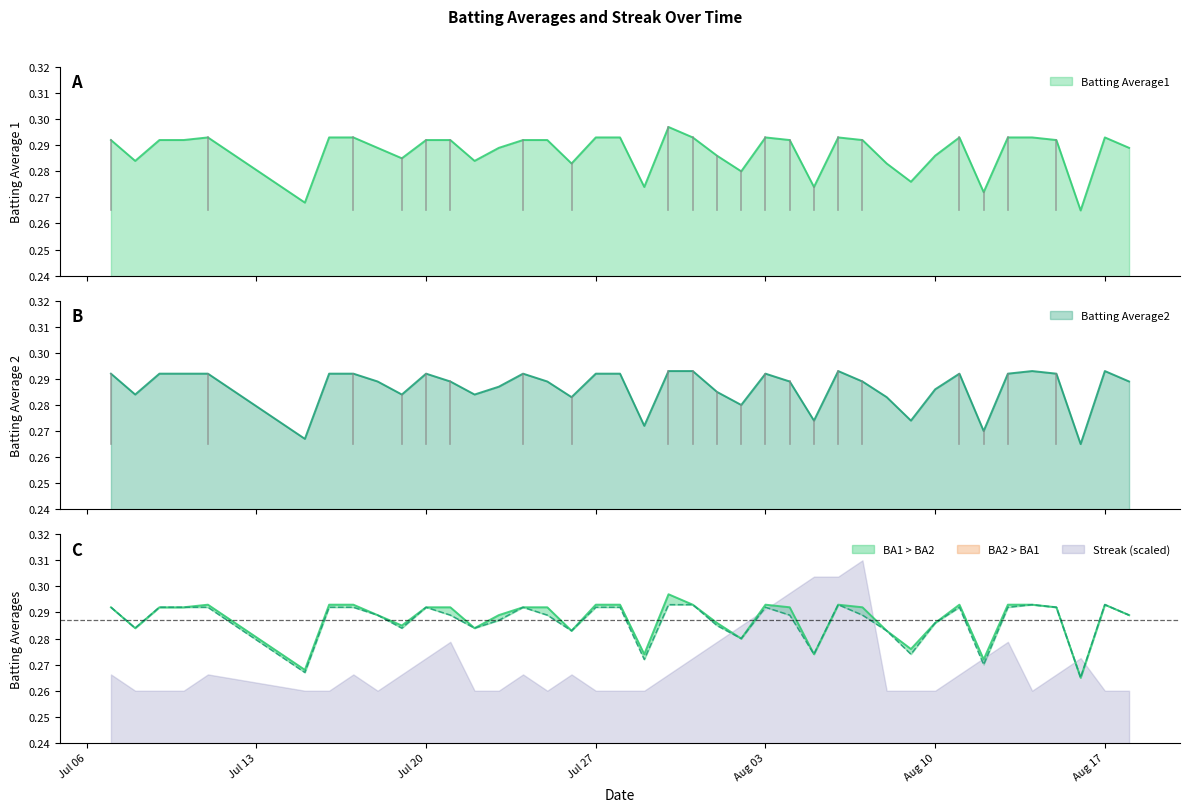

Which series has the largest total across all categories?

Batting Average1